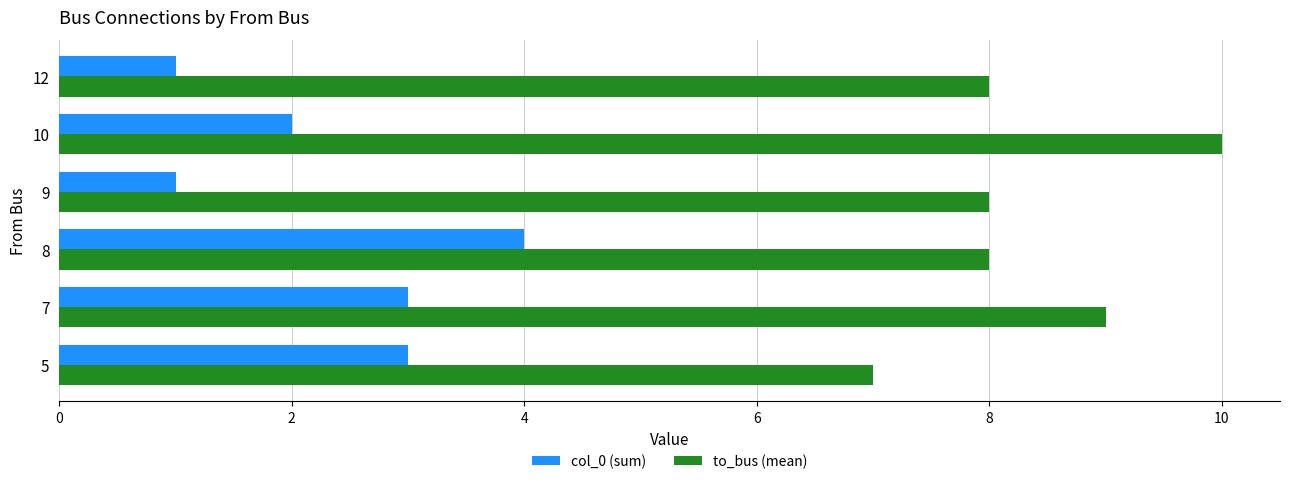

At 10, list the series in order from smallest to largest.

col_0 (sum), to_bus (mean)